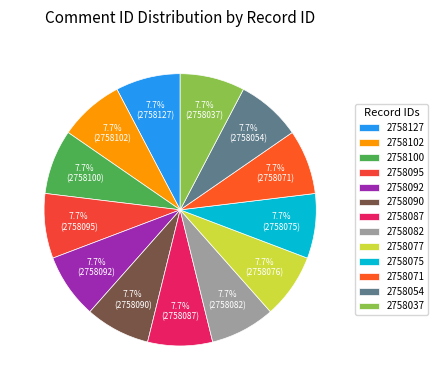

Count the number of slices in the pie.

13